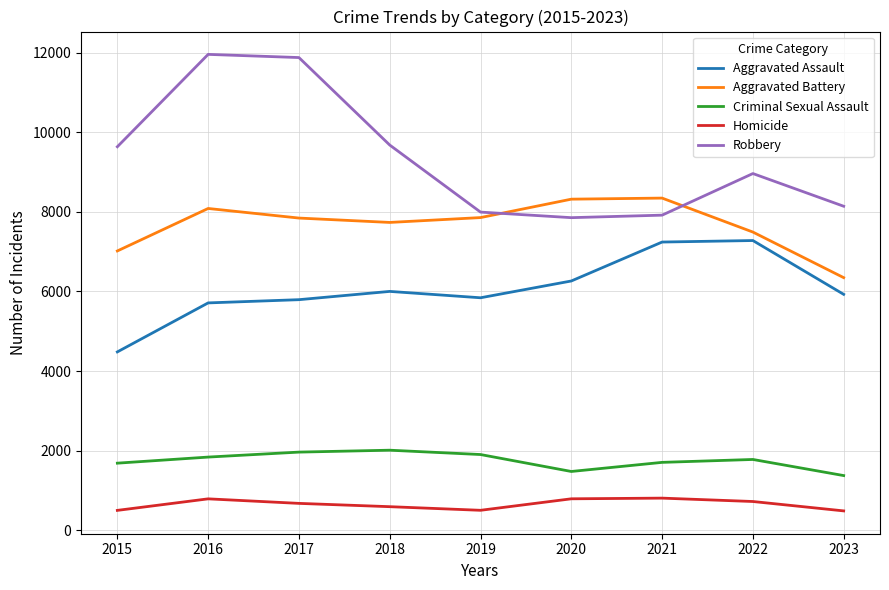

The value of Aggravated Assault at 2023 is 10197. True or false?

False